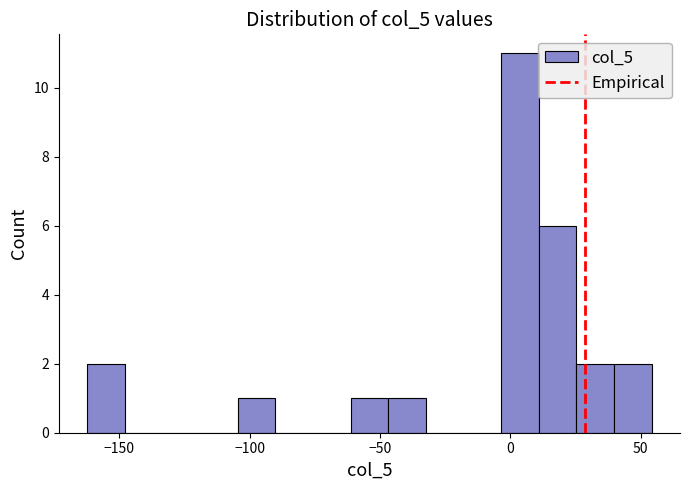

Read against the x-axis, roughly where is the centre of the tallest bar?

5